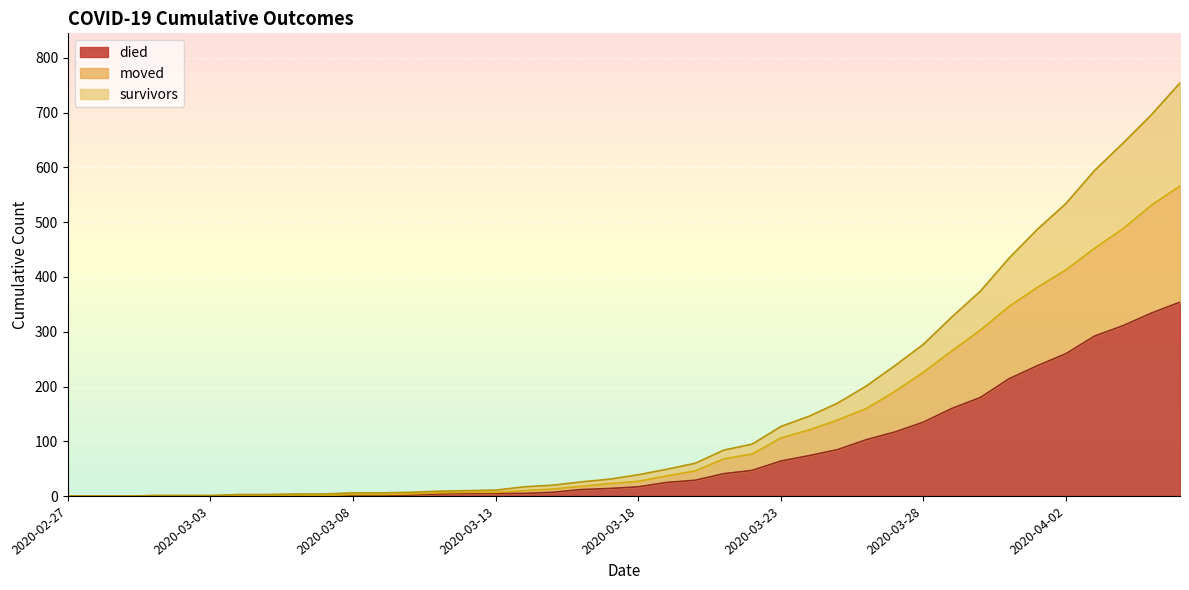

List the labels in order of died value, largest first.

2020-04-06, 2020-04-05, 2020-04-04, 2020-04-03, 2020-04-02, 2020-04-01, 2020-03-31, 2020-03-30, 2020-03-29, 2020-03-28, 2020-03-27, 2020-03-26, 2020-03-25, 2020-03-24, 2020-03-23, 2020-03-22, 2020-03-21, 2020-03-20, 2020-03-19, 2020-03-18, 2020-03-17, 2020-03-16, 2020-03-15, 2020-03-12, 2020-03-13, 2020-03-14, 2020-03-11, 2020-03-08, 2020-03-09, 2020-03-10, 2020-02-27, 2020-02-28, 2020-02-29, 2020-03-01, 2020-03-02, 2020-03-03, 2020-03-04, 2020-03-05, 2020-03-06, 2020-03-07